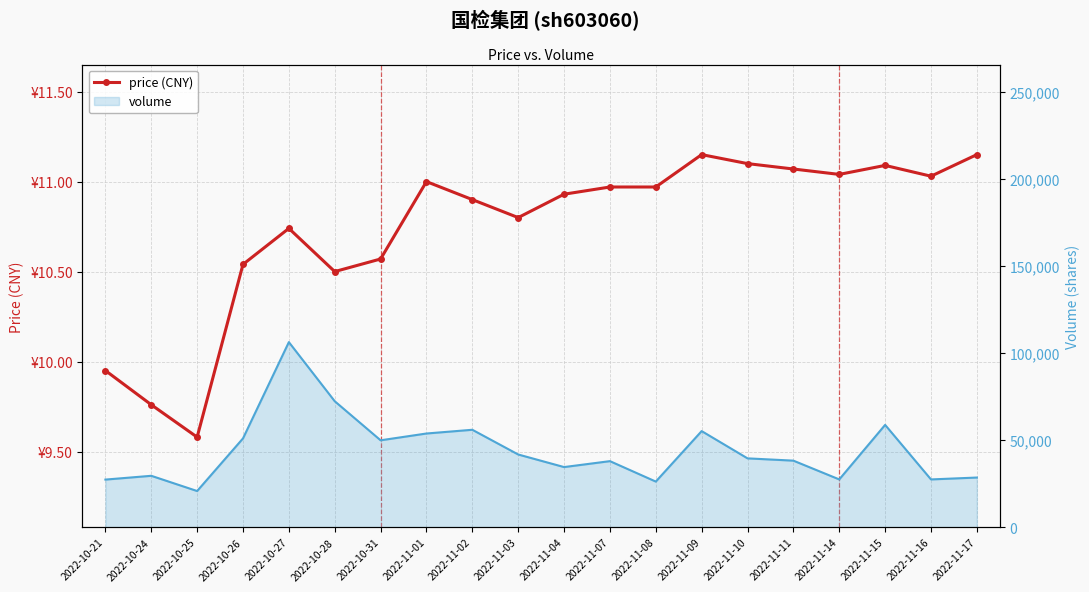

At which category does the data reach its first local peak?

2022-10-27